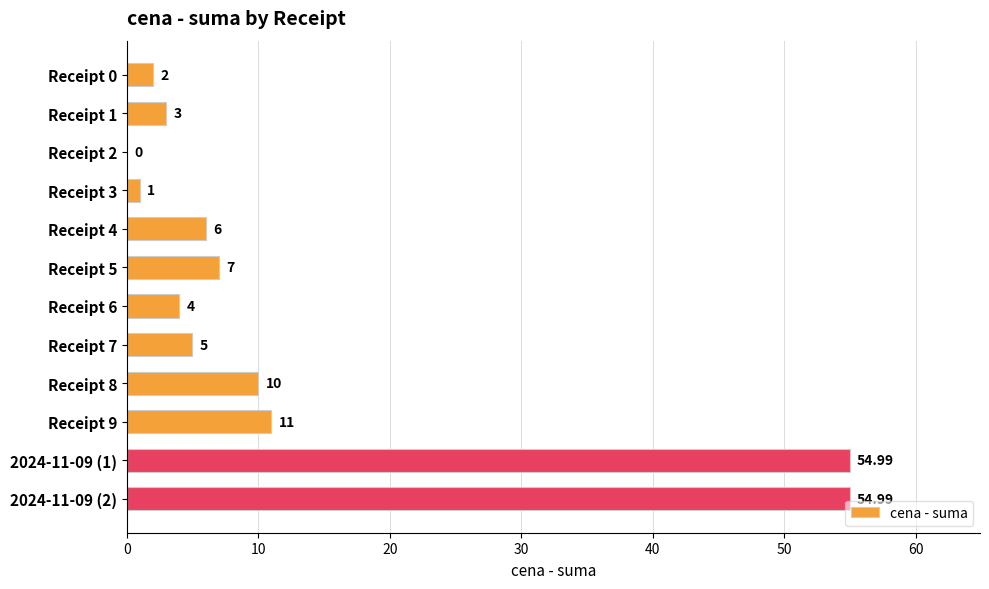

Which has a higher value, Receipt 6 or Receipt 1?

Receipt 6